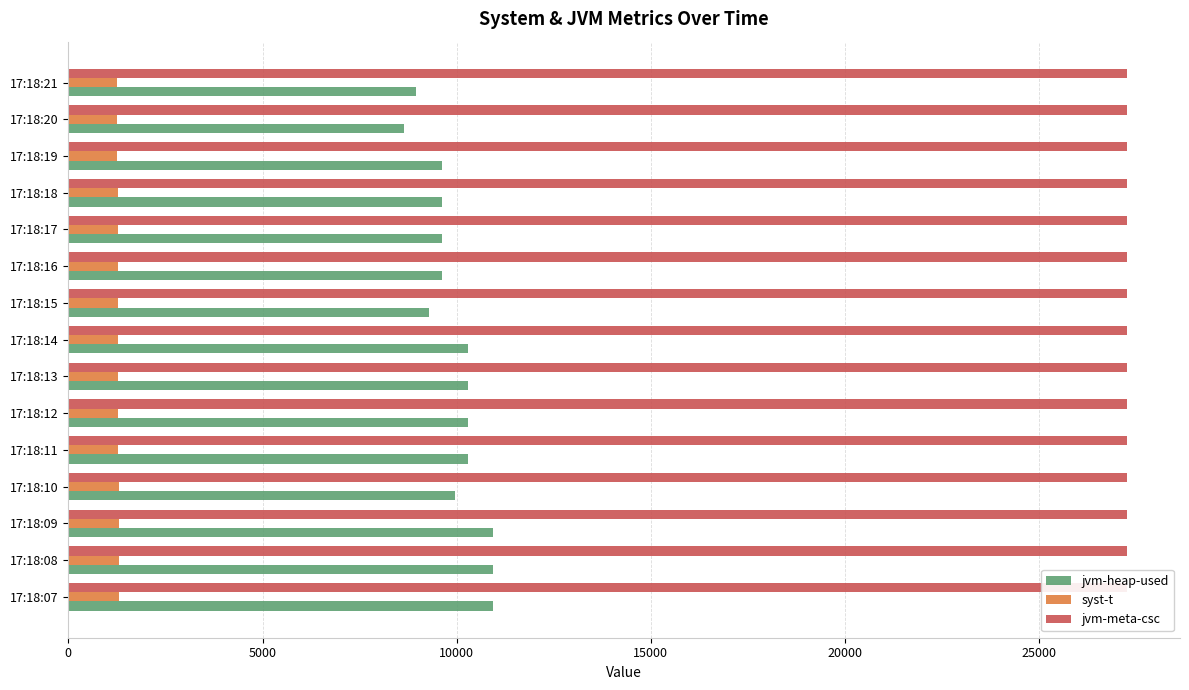

Which series has the largest range (max minus min)?

jvm-heap-used